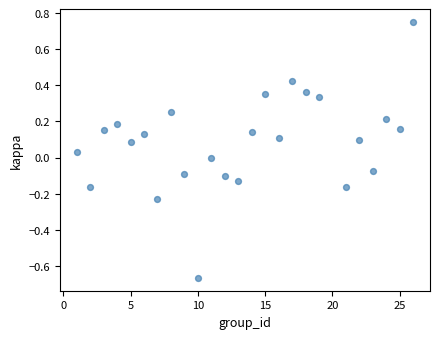

What is the range of Y values (max minus min)?

1.4